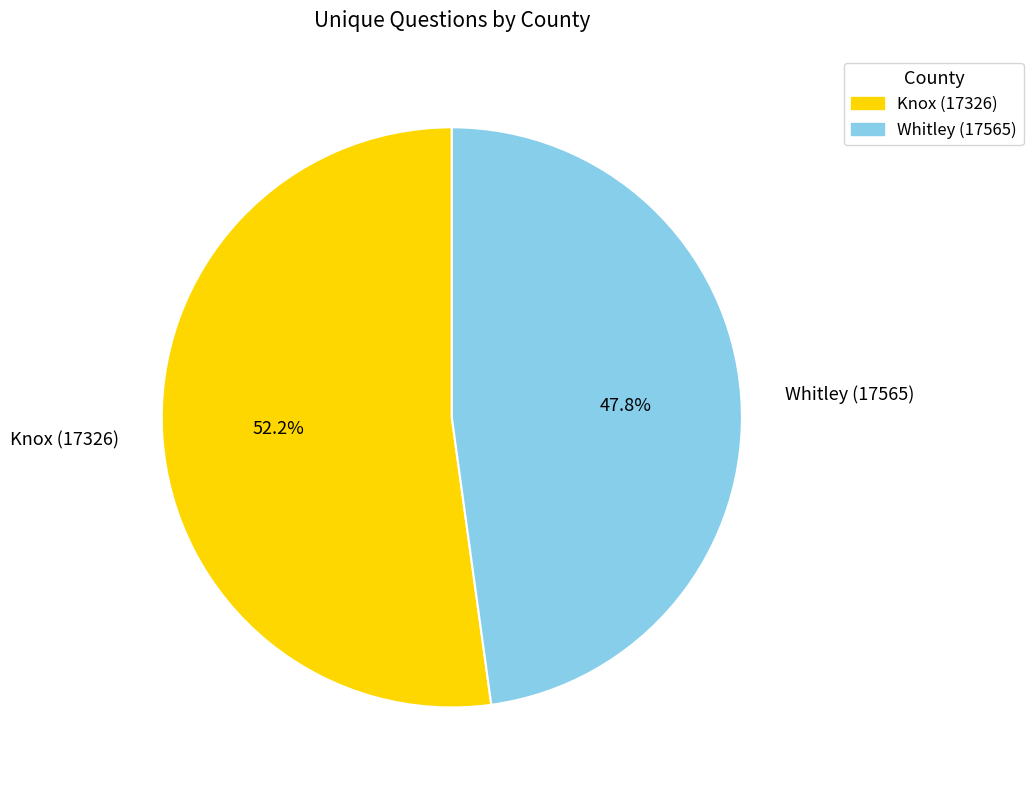

What is the total percentage of Whitley (17565) and Knox (17326)?

100.0%